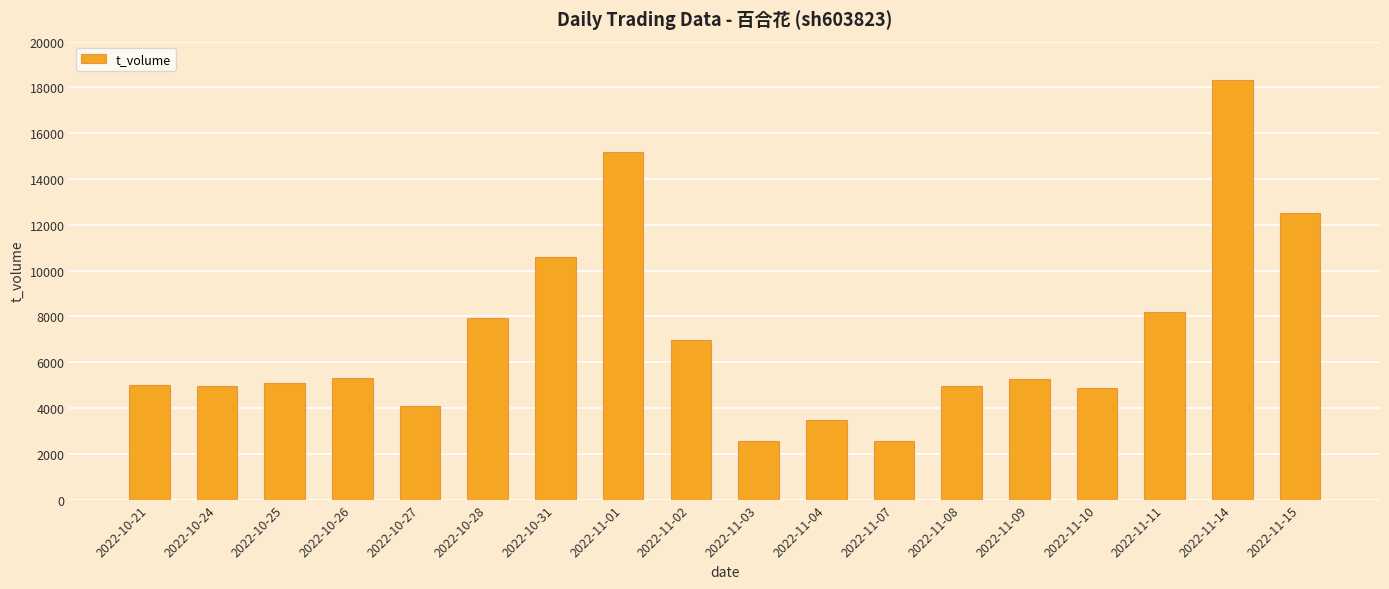

What is the label of the 18th bar from the right?

2022-10-21